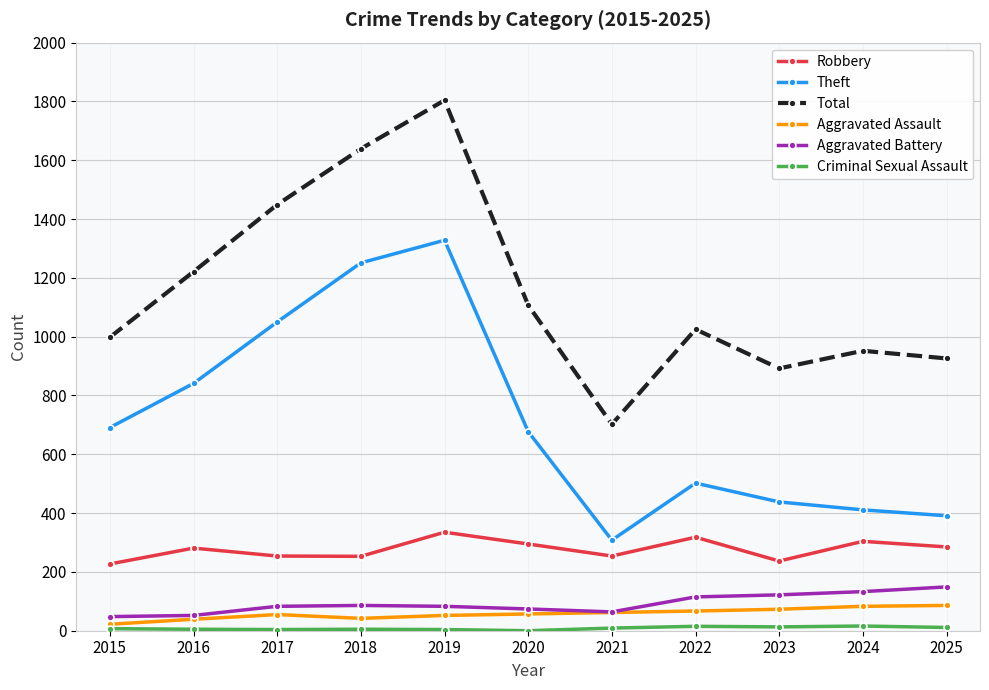

Which series has the largest total across all categories?

Total